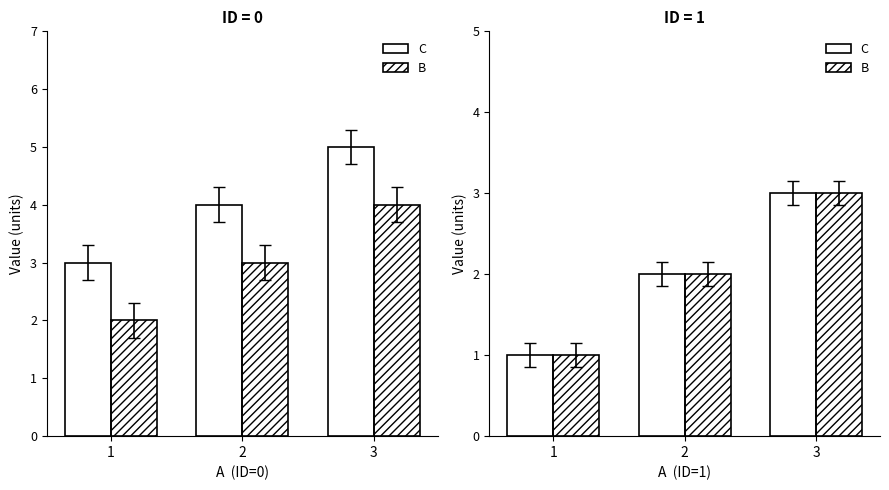

Which series changed the most between 1 and 2?

C